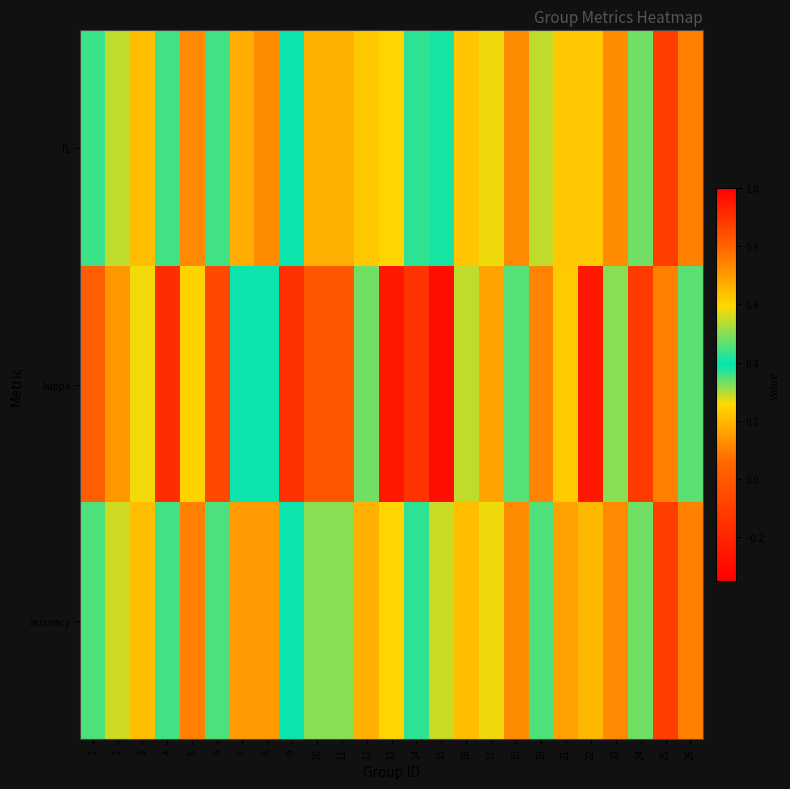

How many data points does each series have?

25